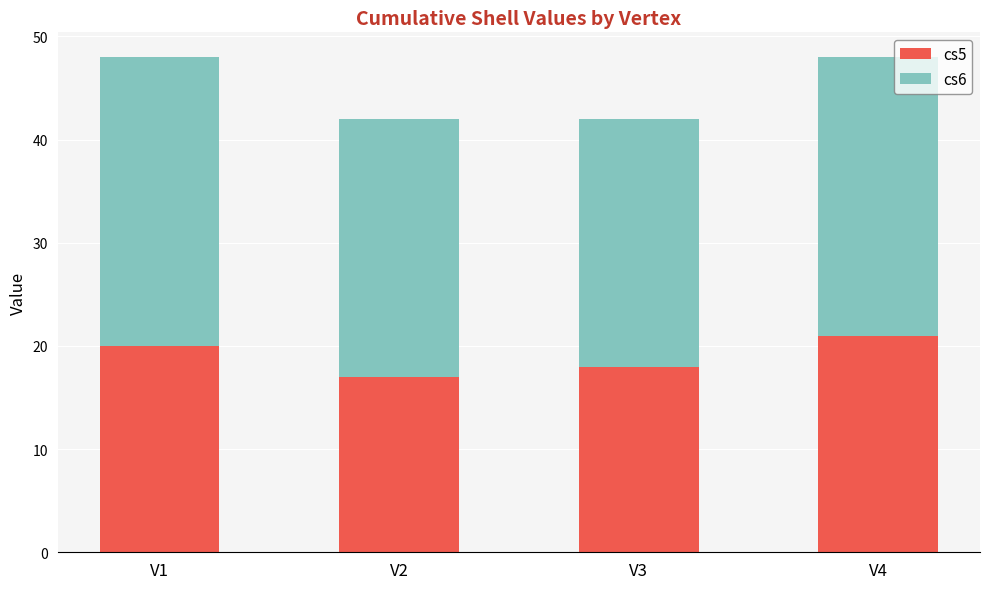

How many distinct data groups are displayed?

2